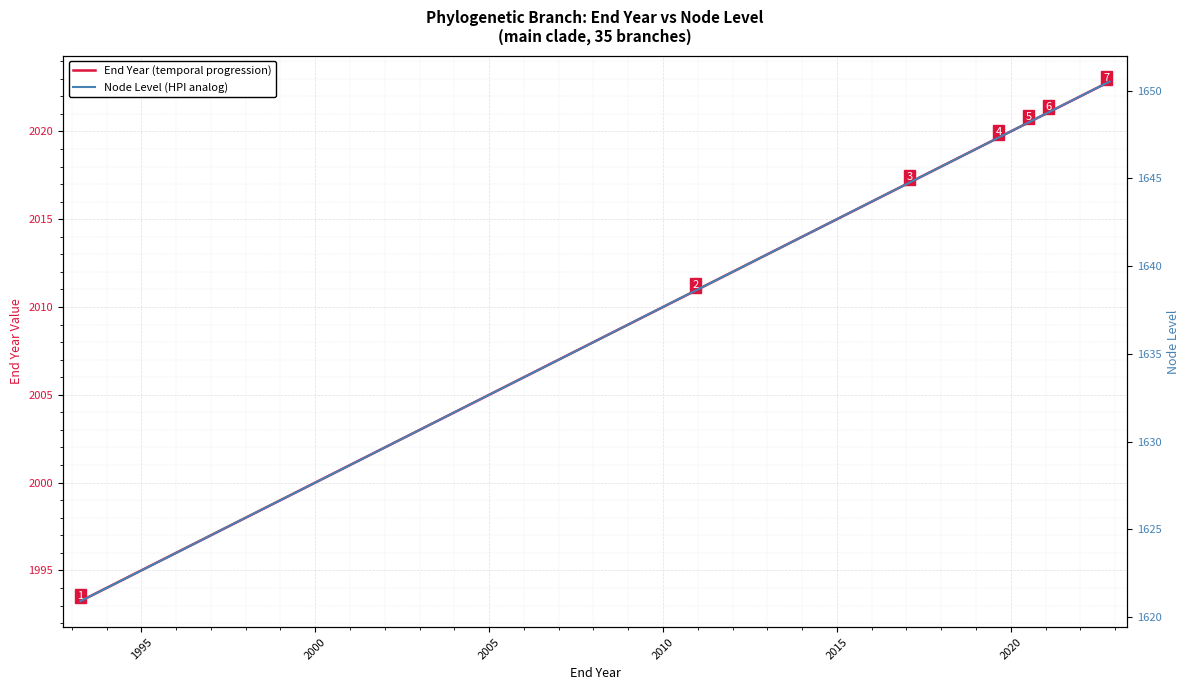

How many lines are shown in the chart?

2